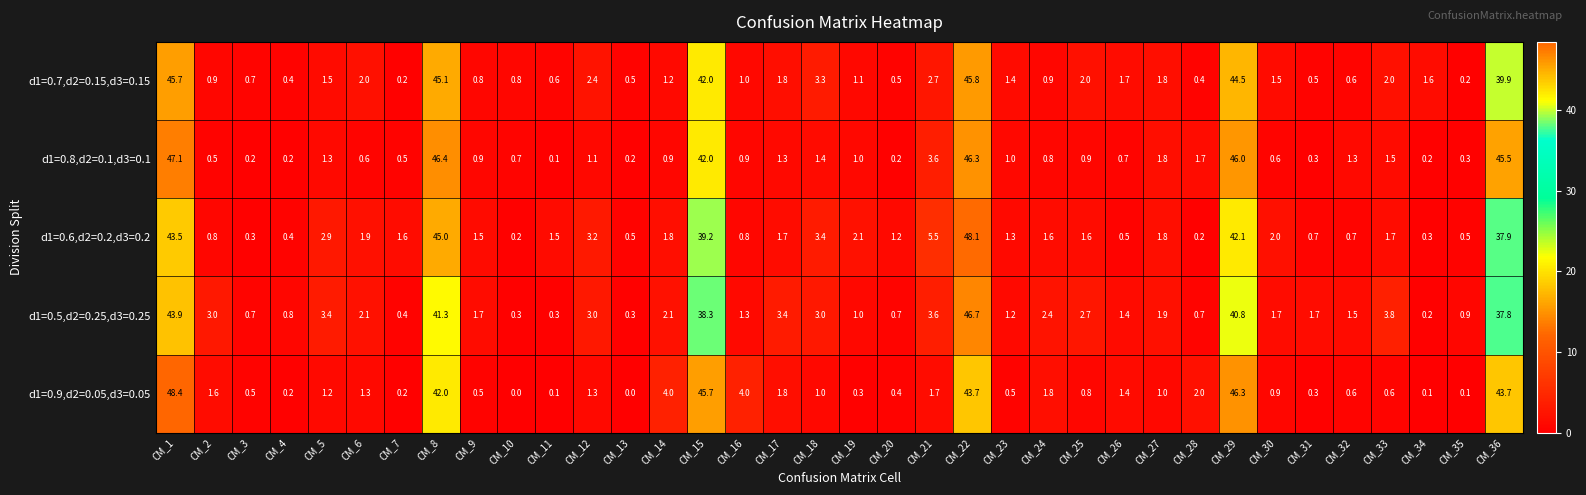

Which series changed the most between CM_32 and CM_34?

d1=0.5,d2=0.25,d3=0.25